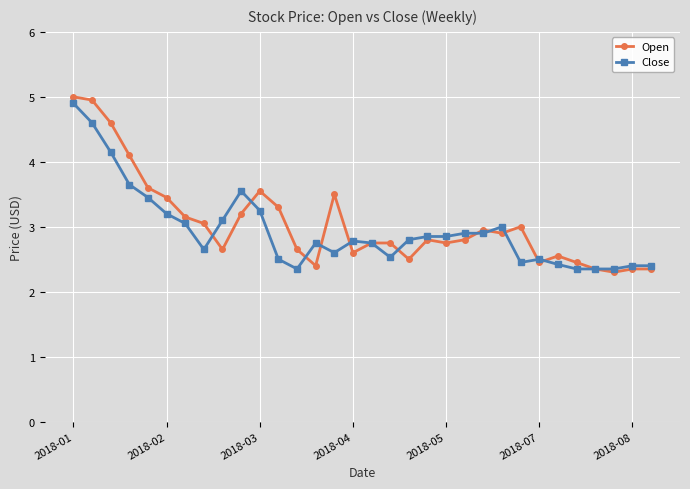

What are all the series names shown in the legend?

Open, Close